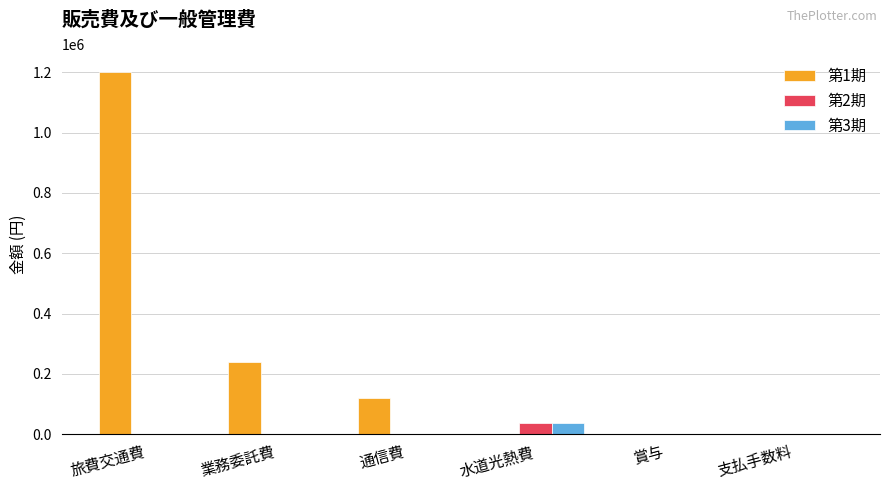

What is the spread (max minus min) of values at 旅費交通費?

1200000